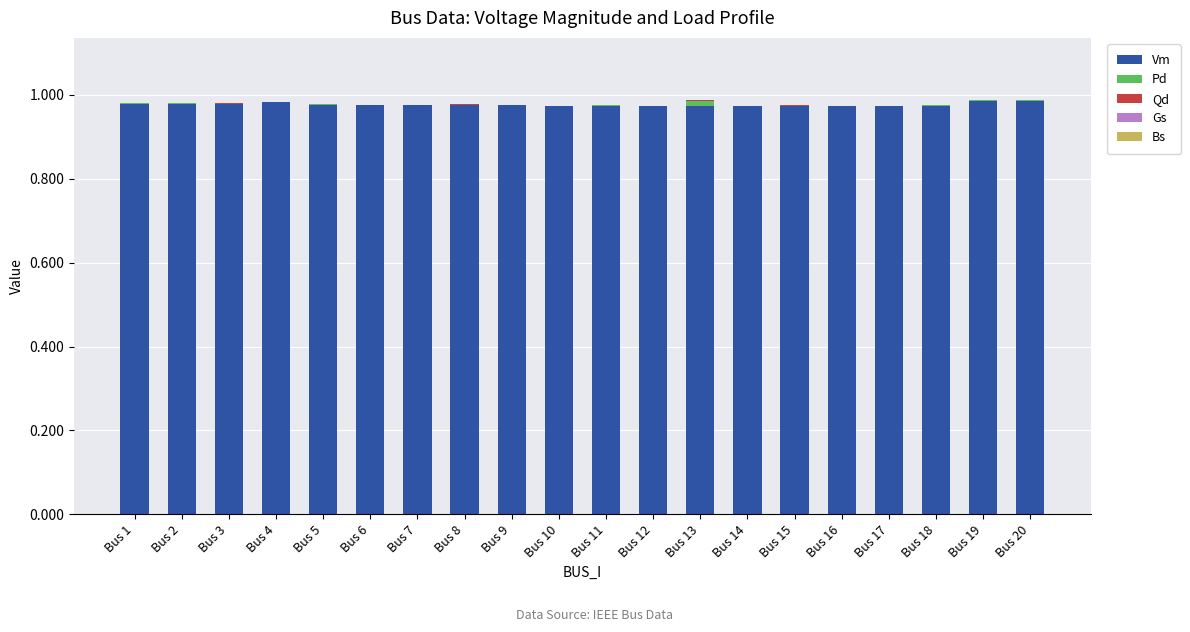

At which category is the sum across all series the highest?

Bus 19